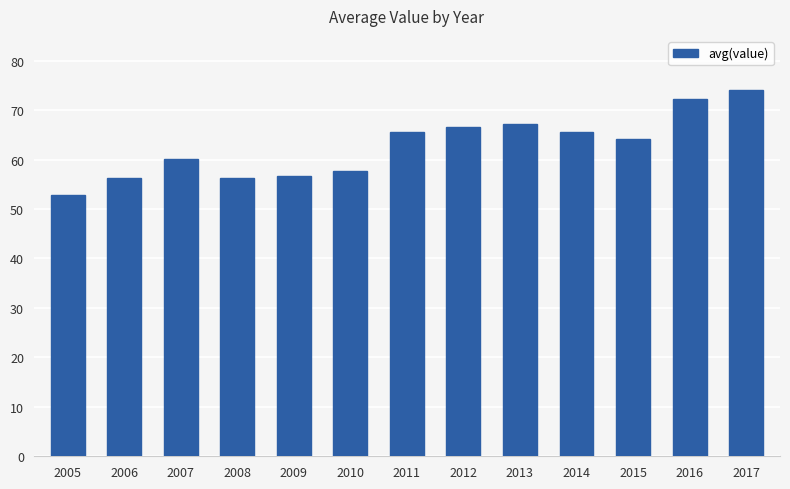

What is the minimum value shown in the chart?

52.8